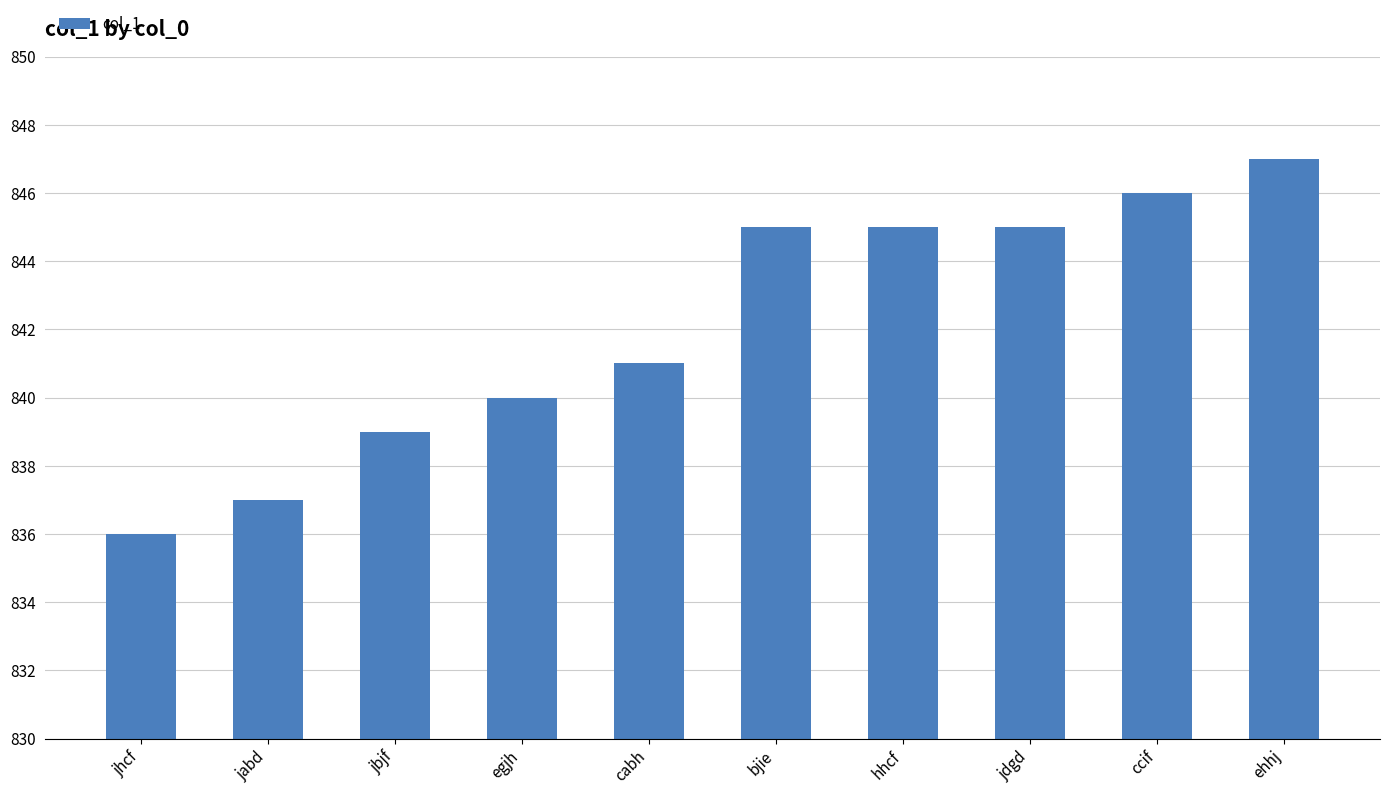

Count the number of categories in the chart.

10